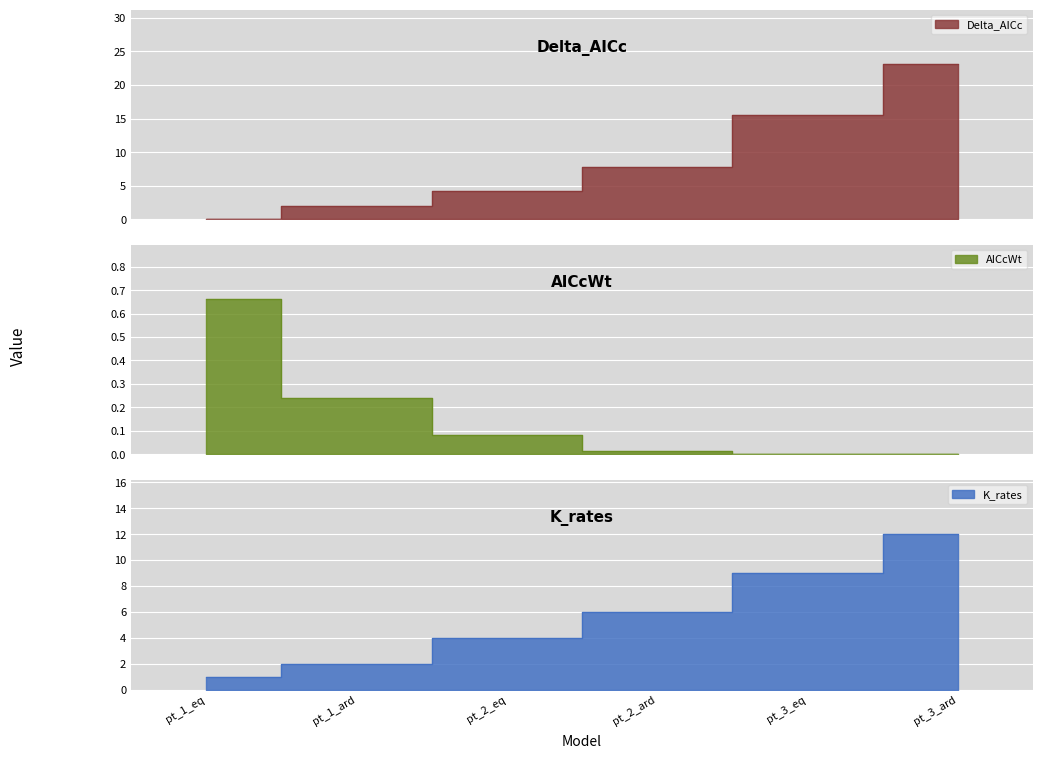

Reading left to right, list all the values displayed in this chart.

Delta_AICc: pt_1_eq=0.0	pt_1_ard=2.0	pt_2_eq=4.2	pt_2_ard=7.8	pt_3_eq=15.6	pt_3_ard=23.1
AICcWt: pt_1_eq=0.7	pt_1_ard=0.2	pt_2_eq=0.1	pt_2_ard=0.0	pt_3_eq=0.0	pt_3_ard=0.0
K_rates: pt_1_eq=1.0	pt_1_ard=2.0	pt_2_eq=4.0	pt_2_ard=6.0	pt_3_eq=9.0	pt_3_ard=12.0